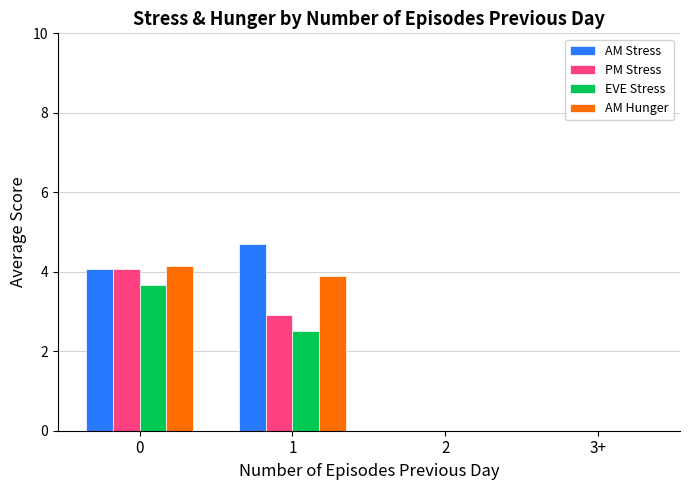

Between 0 and 3+, which series saw the biggest shift?

AM Hunger